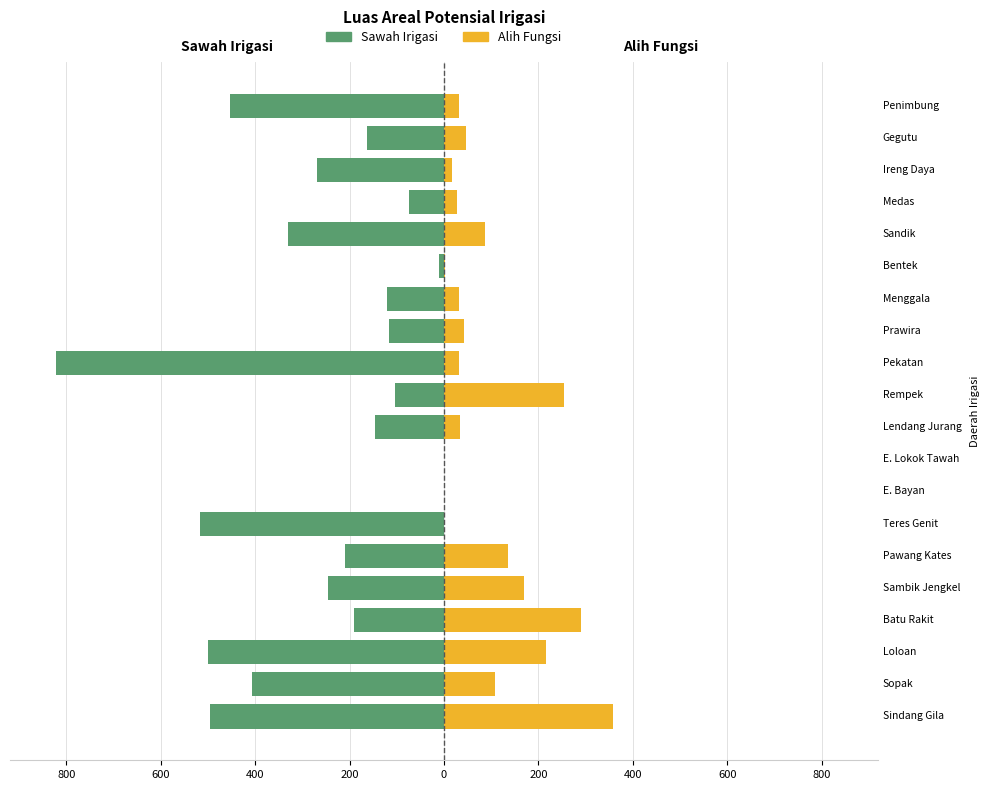

What is the maximum value shown in the chart?

359